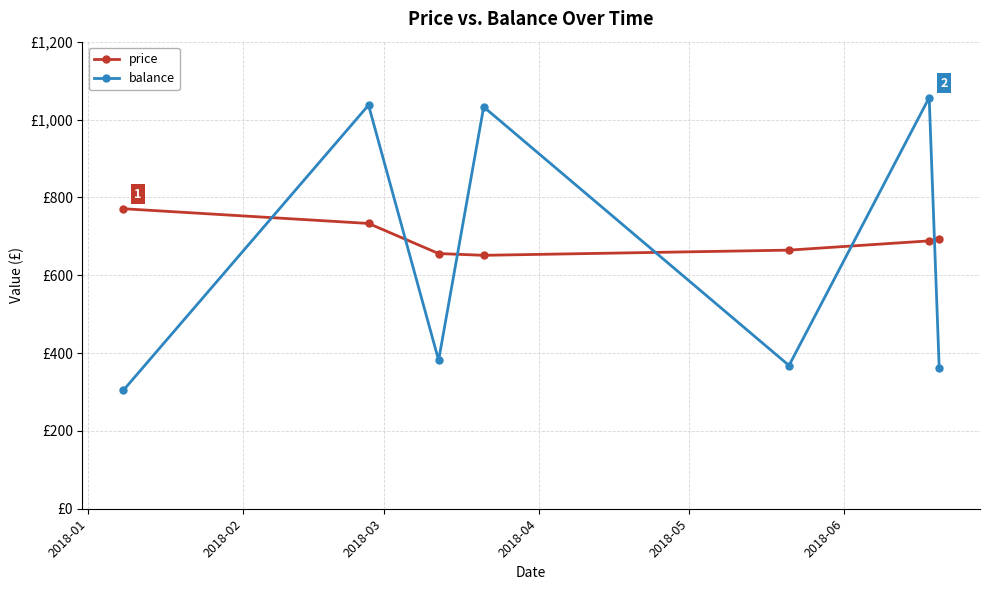

Which series has the widest spread of values?

balance